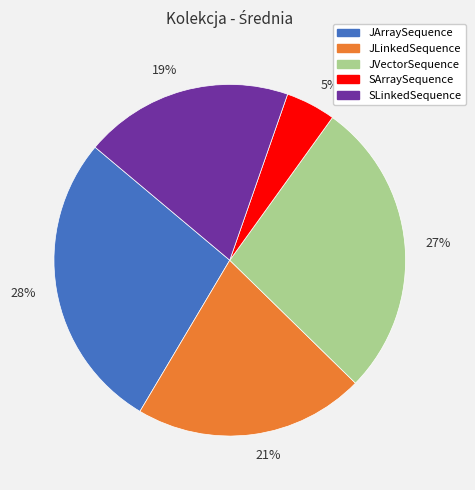

Combined, do SLinkedSequence and JVectorSequence account for over 50%?

No